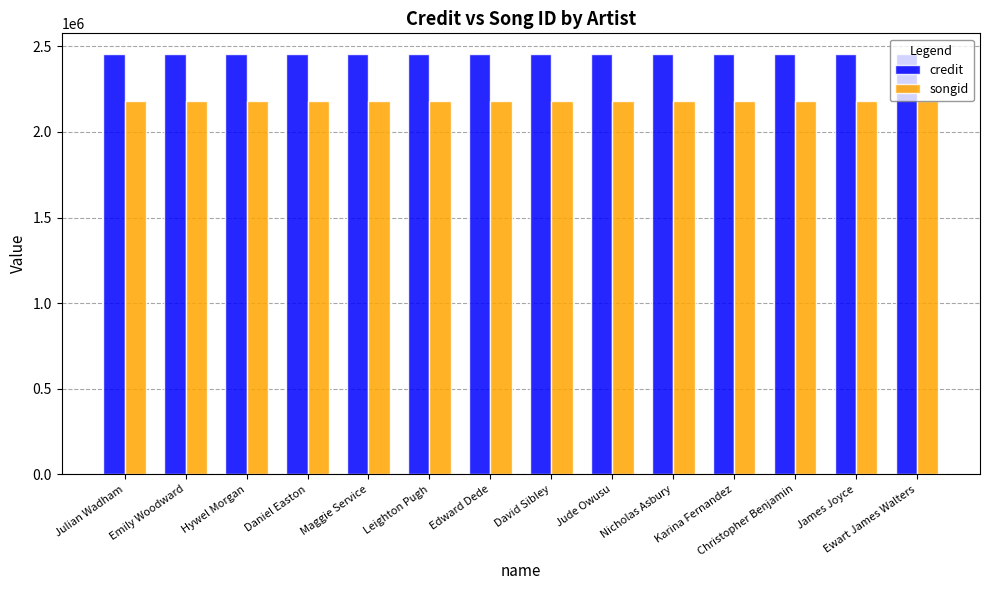

Reading right to left, what are all the values shown in this chart?

credit: 2453648	2453648	2453648	2453648	2453648	2453648	2453648	2453648	2453648	2453648	2453648	2453648	2453648	2453648
songid: 2179417	2179417	2179417	2179417	2179417	2179417	2179417	2179417	2179417	2179417	2179417	2179417	2179417	2179417